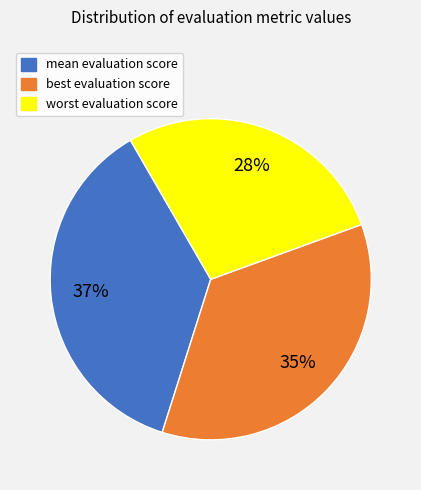

True or false: best accounts for 35% of the total.

True